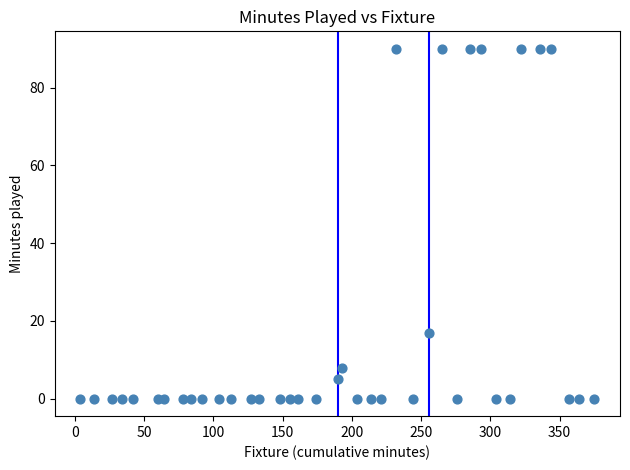

What Y value in the scatter plot is closest to 45?

17